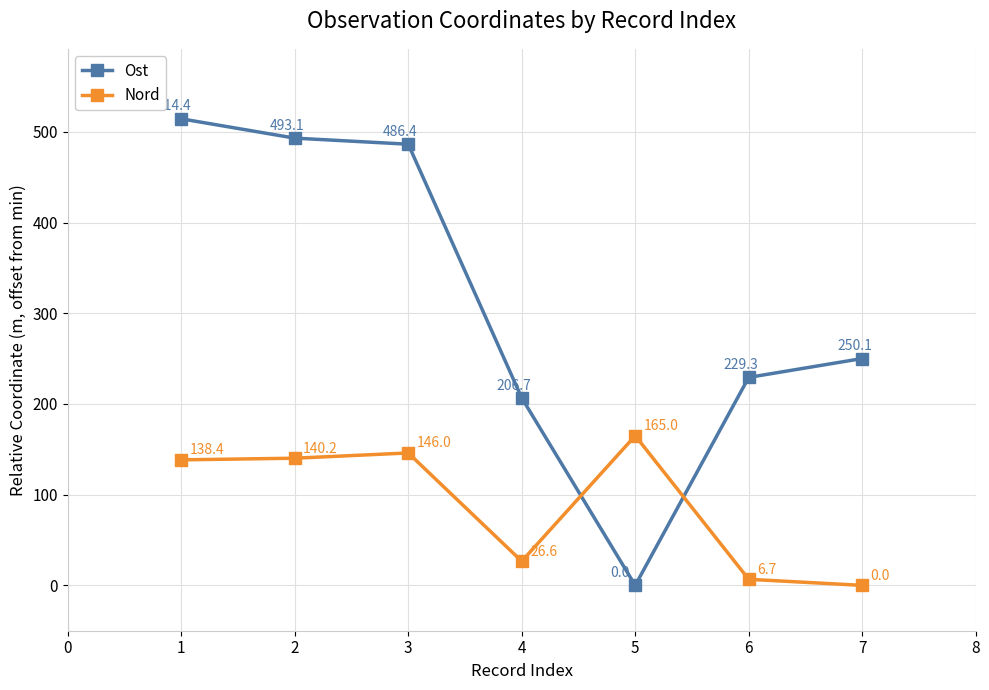

What is the highest value of the Ost series?

514.4